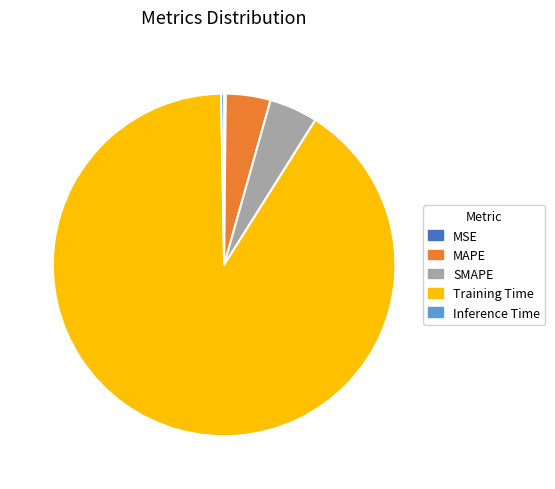

Combined, do Training Time and MAPE account for over 50%?

Yes